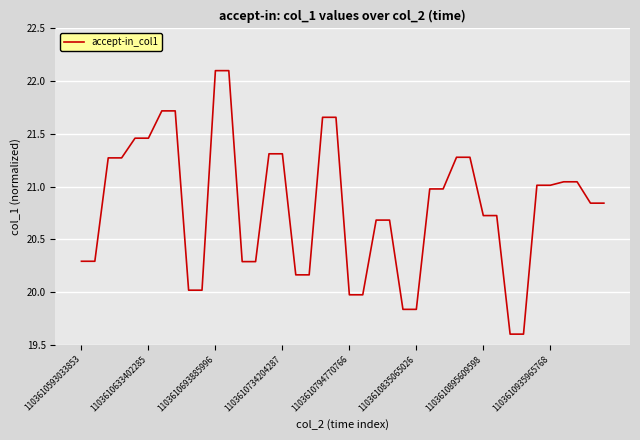

How many values are below 20?

6